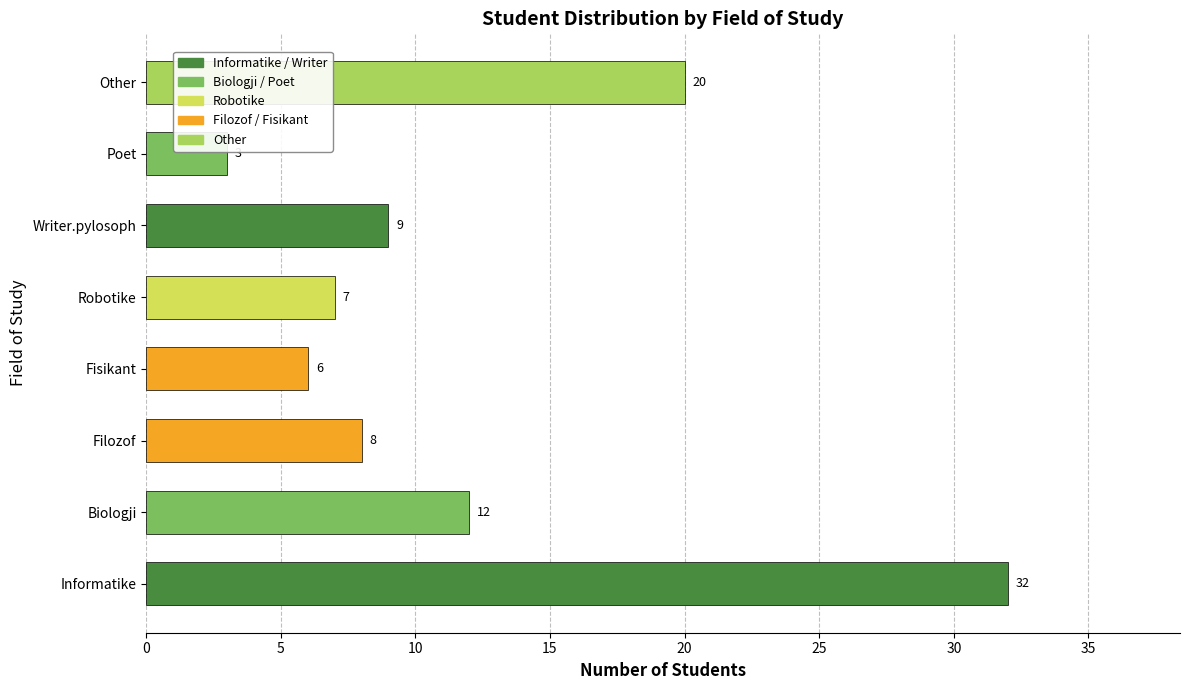

What is the difference between the values at Robotike and Fisikant?

1